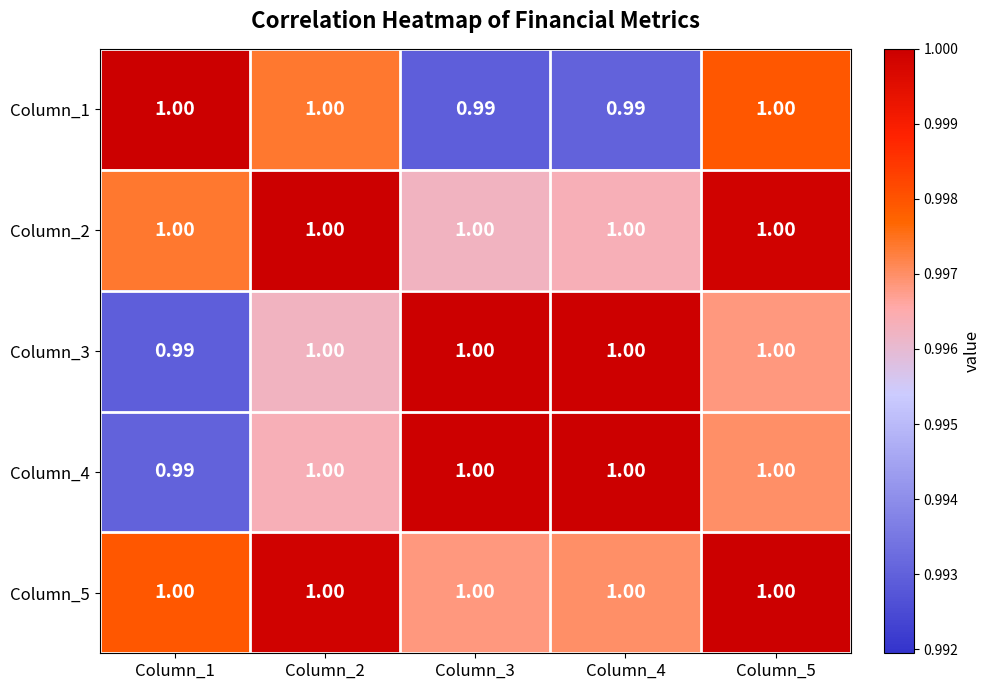

At how many categories does at least one series exceed 0?

5